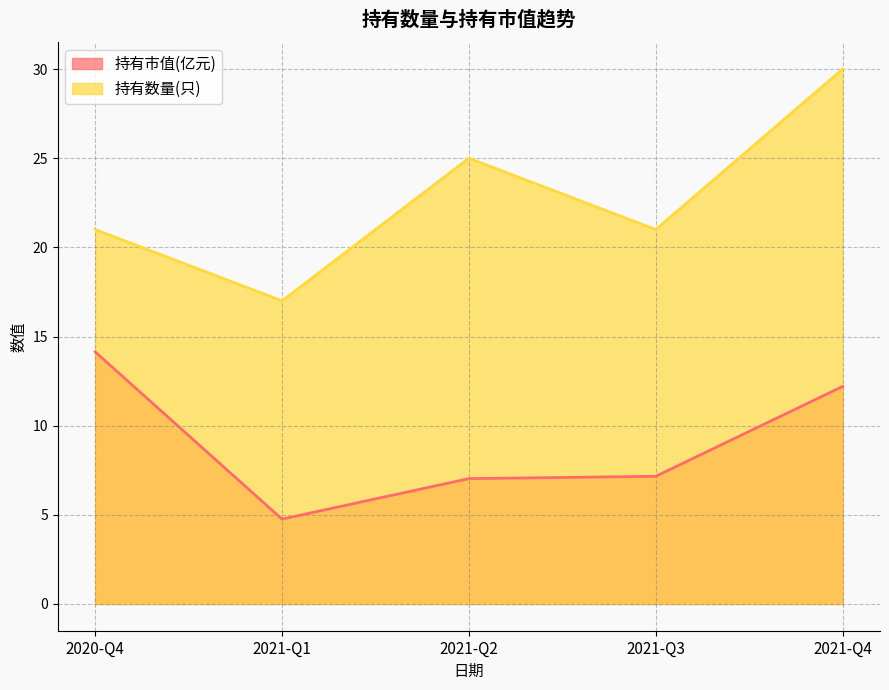

Where is the first local minimum for 持有市值(亿元)?

2021-Q1